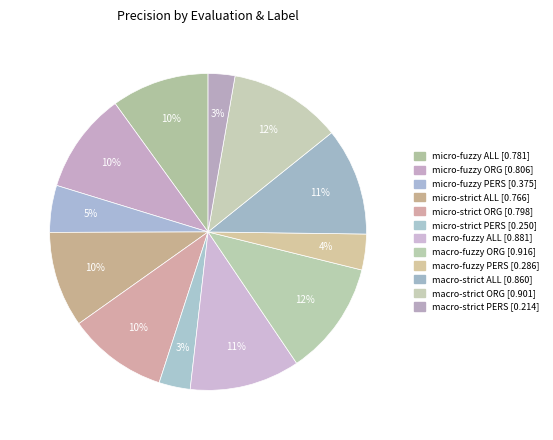

To the nearest percent, what is the difference between the largest and smallest slice percentages?

9%